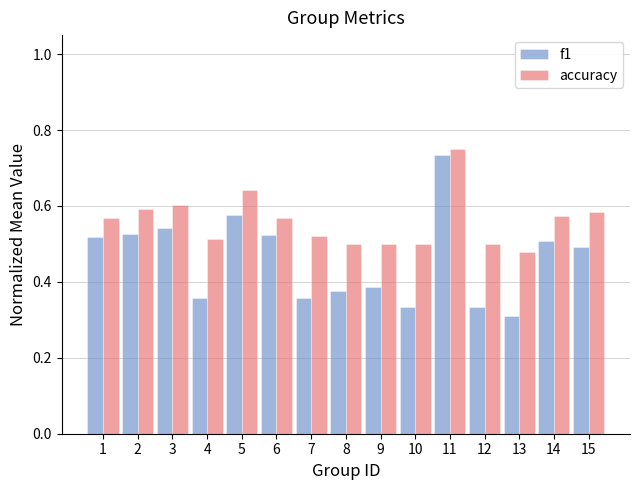

The accuracy series shows 0.8 at 6. True or false?

False